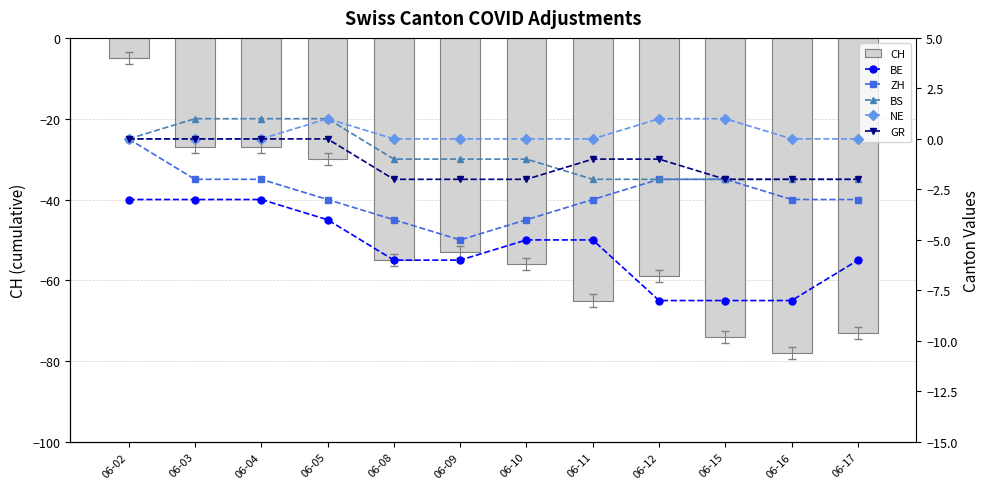

Does the chart contain stacked bars?

No